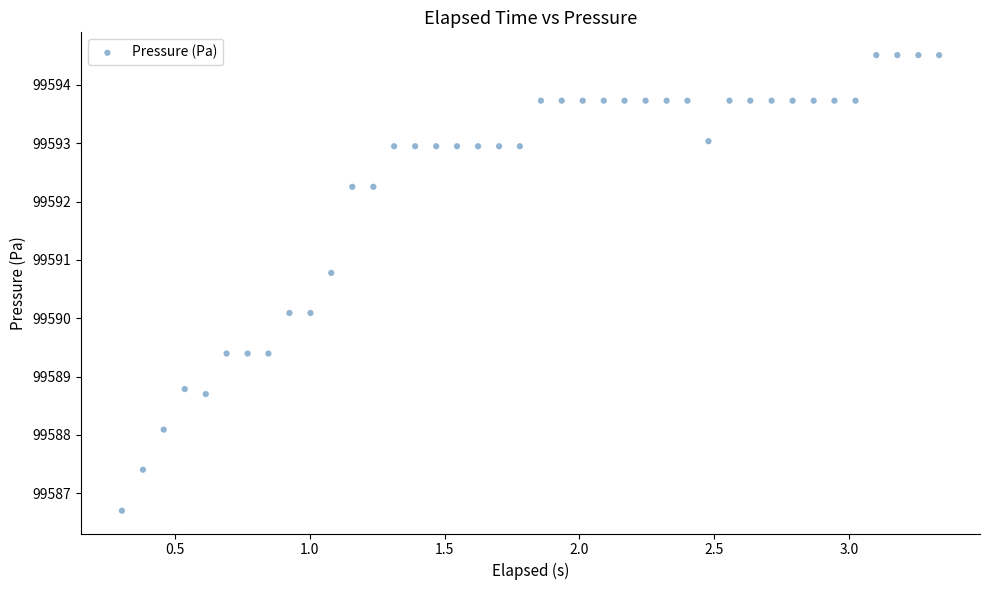

What is the range of X values (max minus min)?

3.0